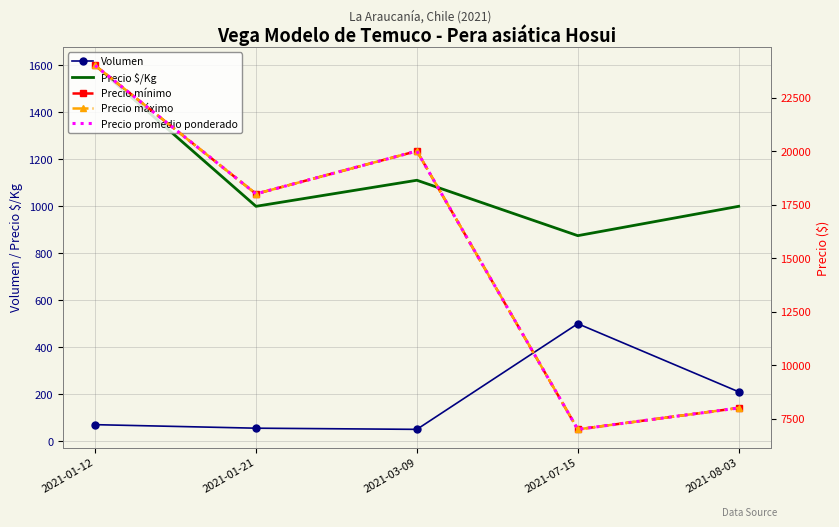

How many interior local valleys does the Precio promedio ponderado series have?

2